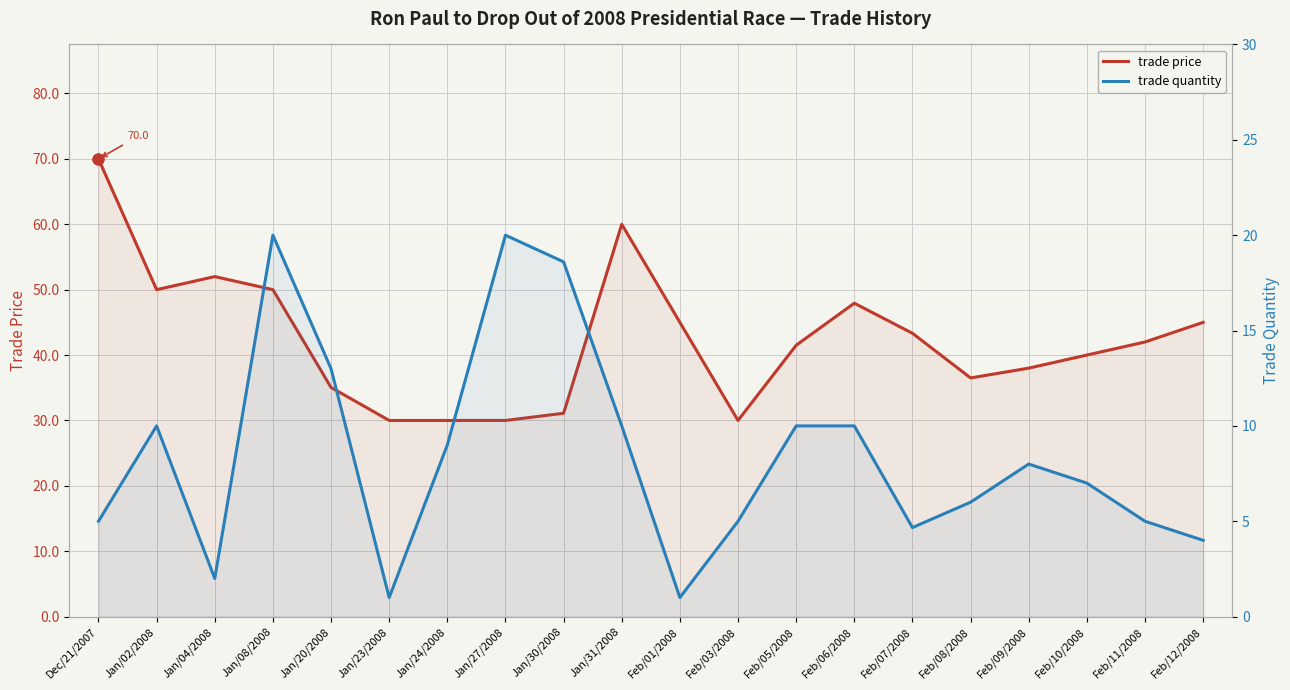

At how many categories does at least one series exceed 9?

20